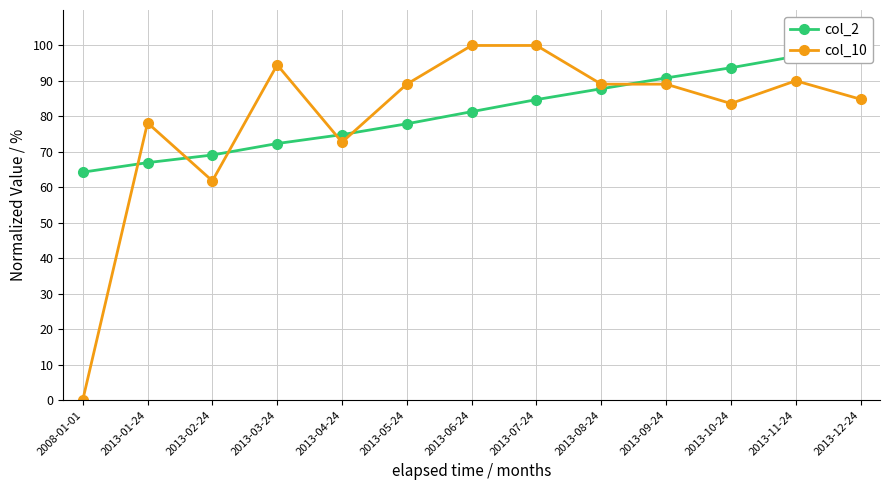

Is it true that col_10 equals 89.1 at 2013-05-24?

True